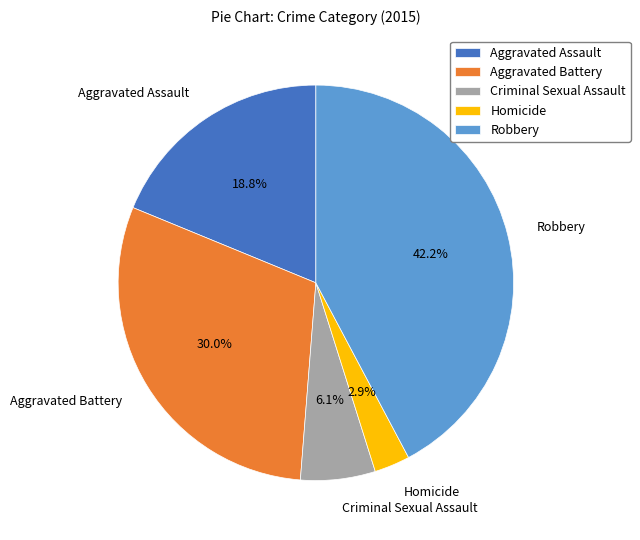

Which slice is the largest?

Robbery